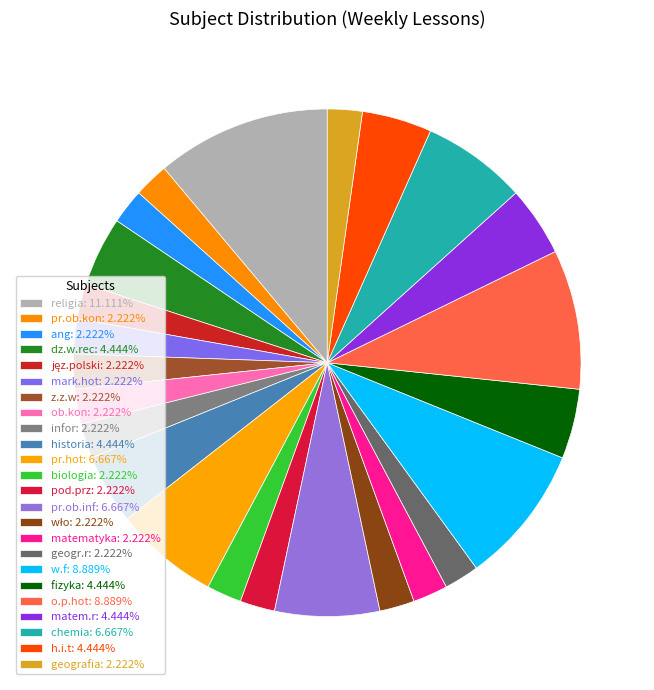

Is there any slice that represents more than half of the pie?

No